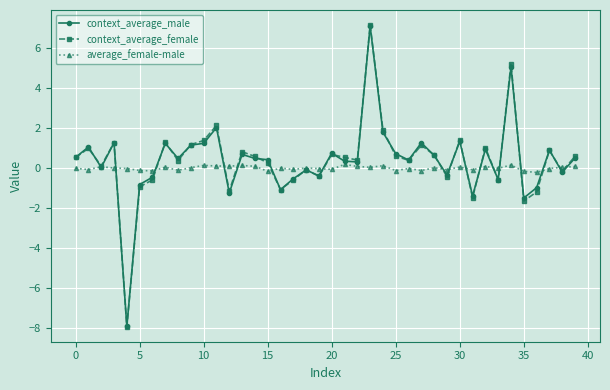

What is the greatest value displayed?

7.2